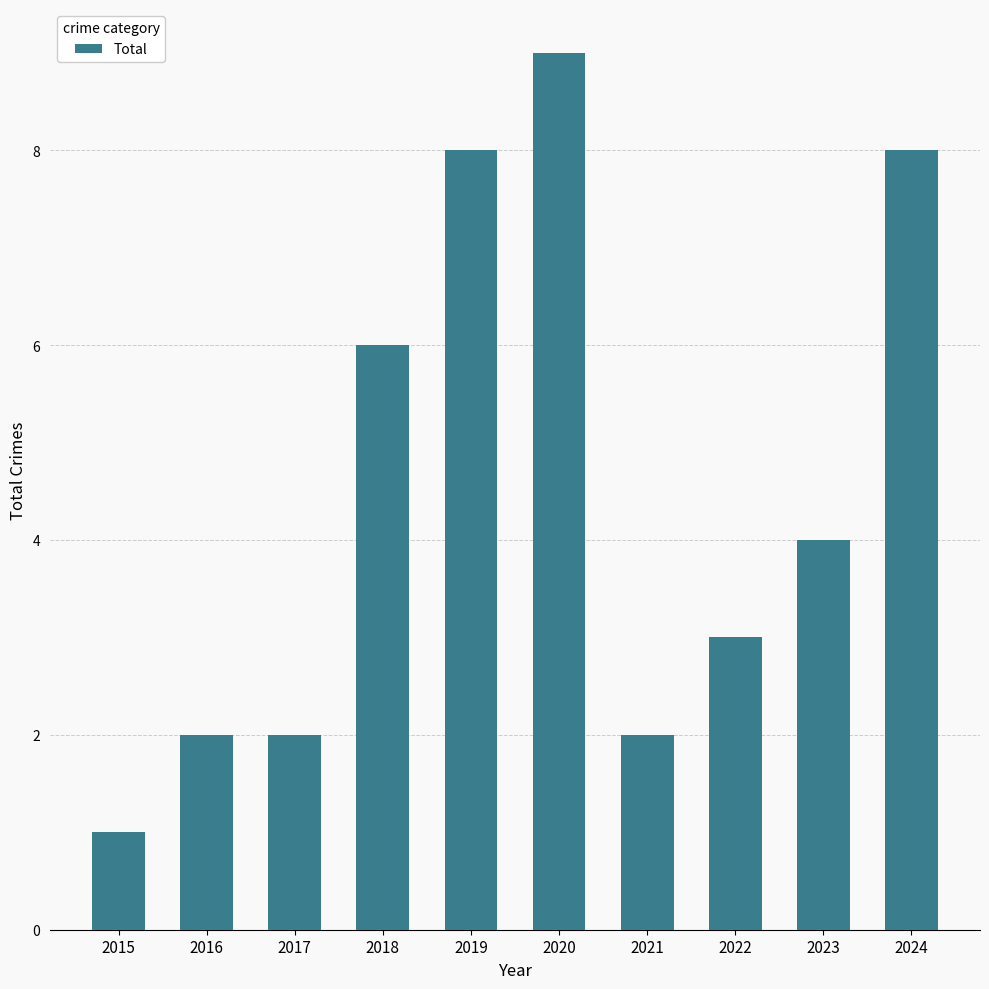

What is the approximate value at 2023?

4